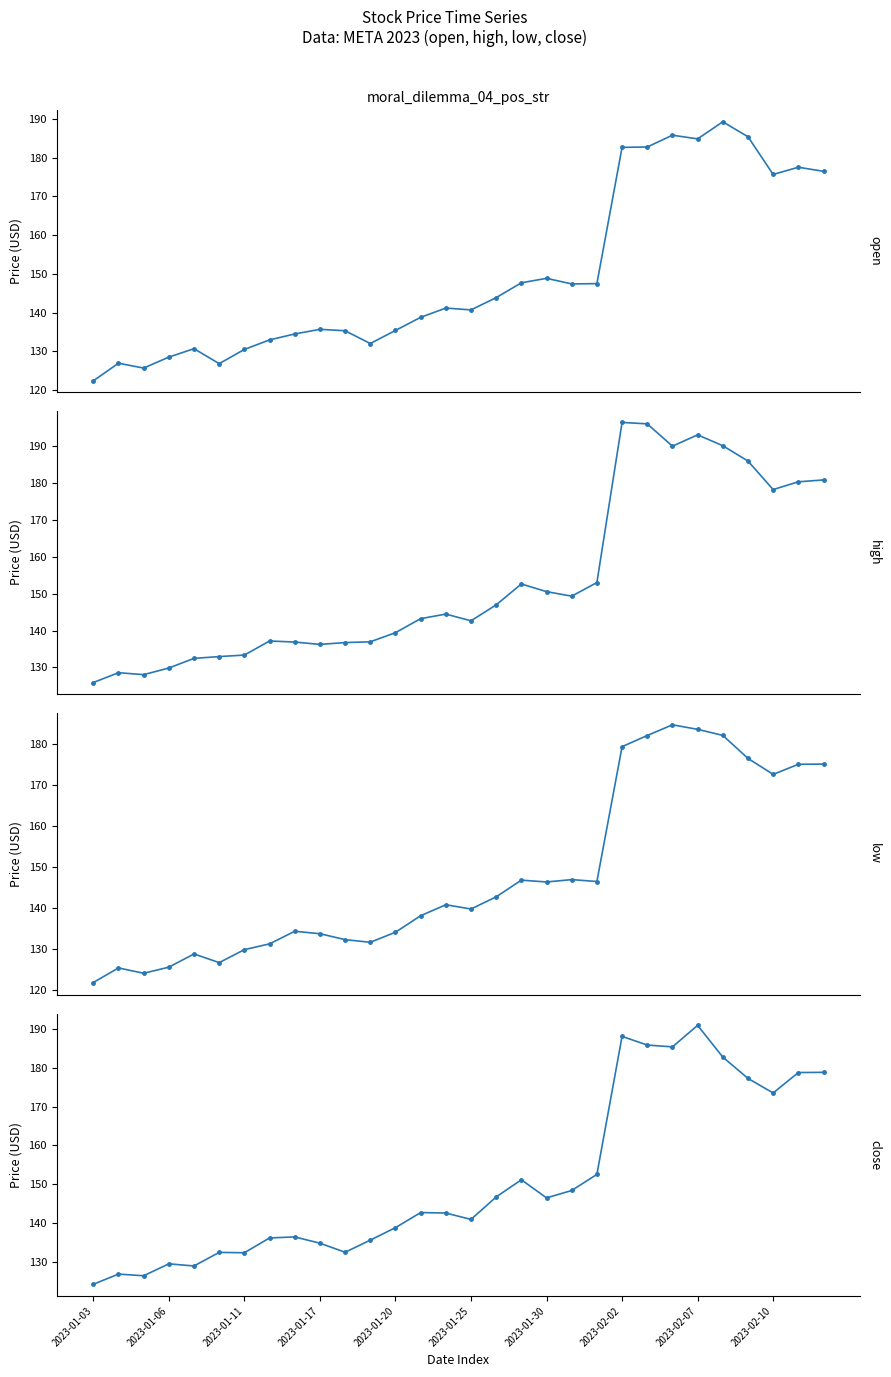

The close series shows 29.9 at 2023-01-11. True or false?

False